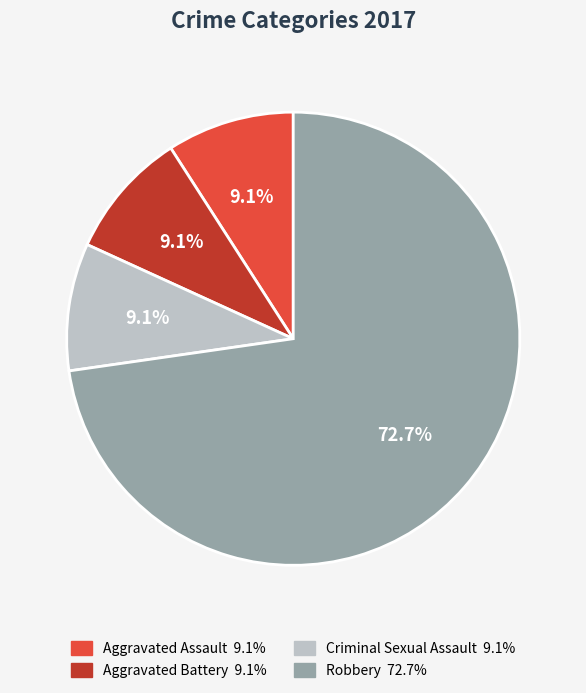

What percentage is the Criminal Sexual Assault slice, to the nearest percent?

9%